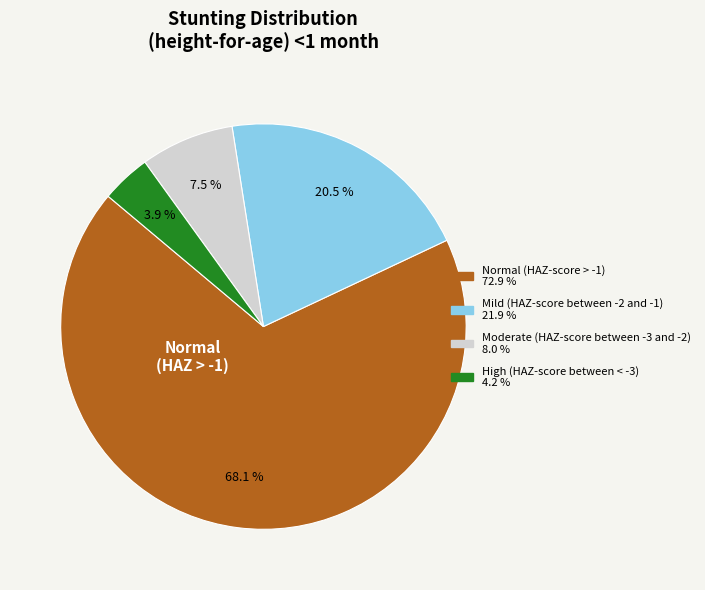

True or false: Moderate (HAZ-score between -3 and -2) accounts for 1% of the total.

False